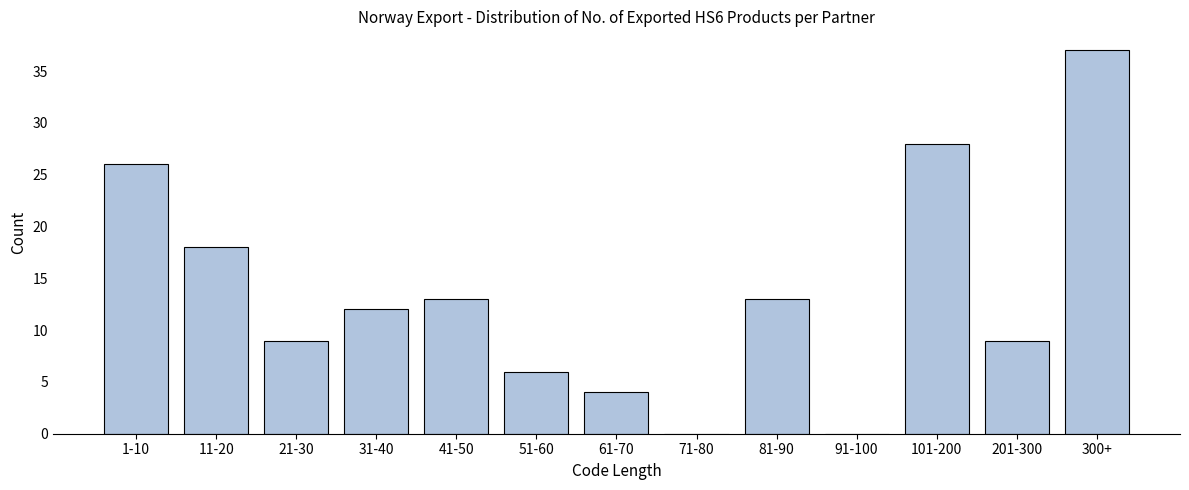

Reading right to left, what are all the values shown in this chart?

300+=37	201-300=9	101-200=28	91-100=0	81-90=13	71-80=0	61-70=4	51-60=6	41-50=13	31-40=12	21-30=9	11-20=18	1-10=26